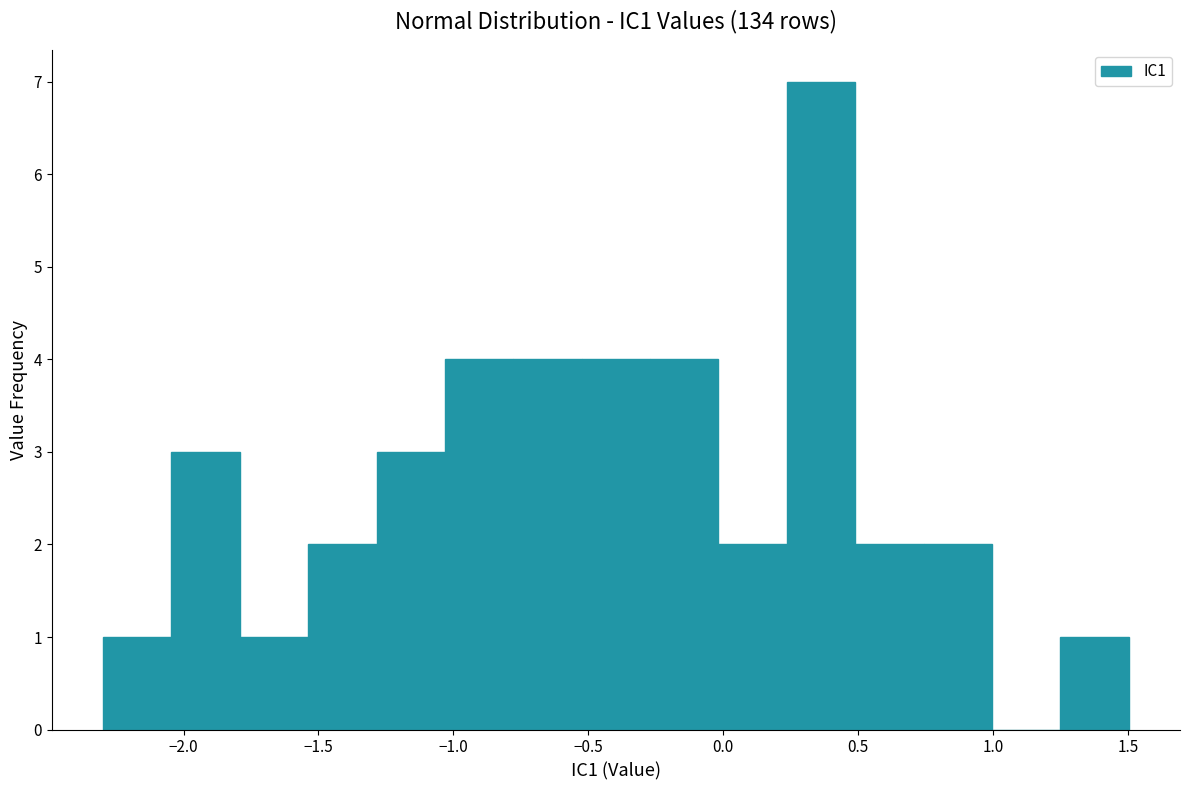

Reading left to right, list every bar in this chart as the range it spans on the x-axis followed by its height. Neither the bar edges nor the heights are printed on the chart, so give them approximately, as read against the axes.

-2.30 to -2.05: 1
-2.05 to -1.80: 3
-1.80 to -1.55: 1
-1.55 to -1.30: 2
-1.30 to -1.05: 3
-1.05 to -0.80: 4
-0.80 to -0.50: 4
-0.50 to -0.25: 4
-0.25 to 0.00: 4
0.00 to 0.25: 2
0.25 to 0.50: 7
0.50 to 0.75: 2
0.75 to 1.00: 2
1.00 to 1.25: 0
1.25 to 1.50: 1